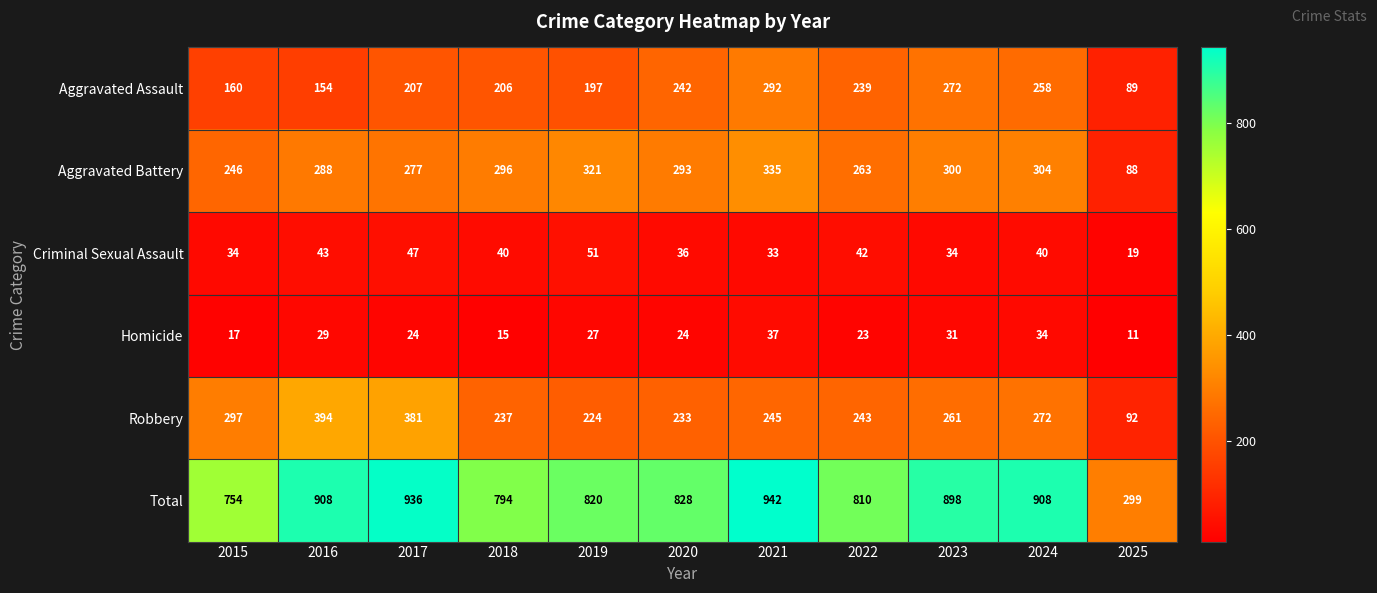

At which label does Criminal Sexual Assault first exceed 40?

2016